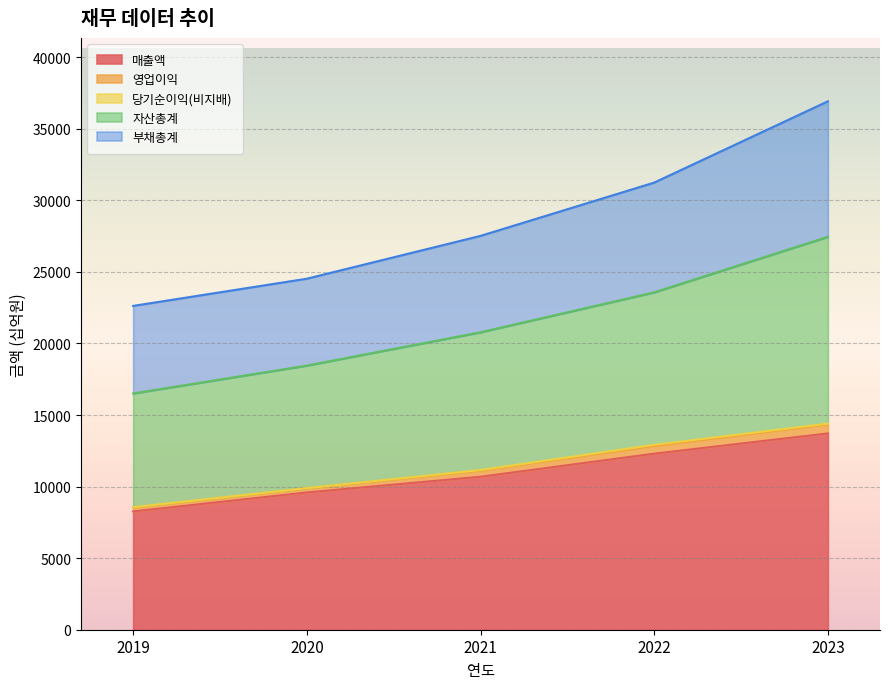

At which category is the sum across all series the highest?

2023